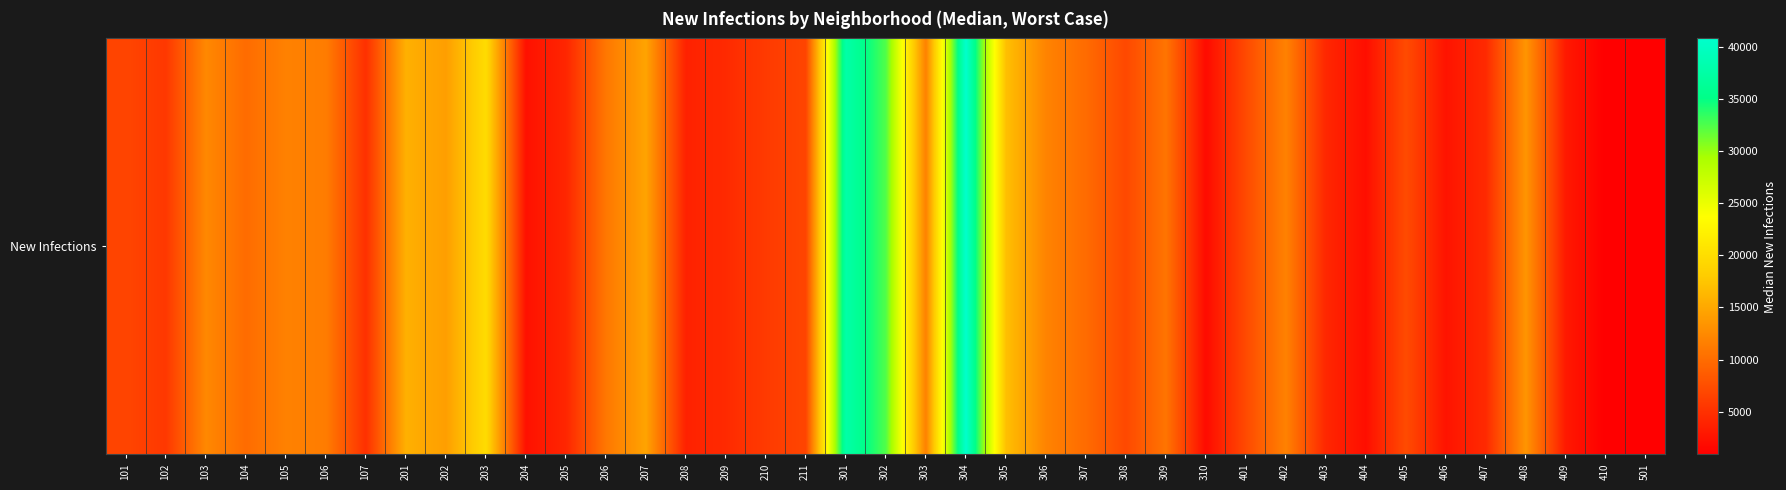

Rank the categories by value from lowest to highest.

410, 501, 310, 404, 204, 406, 409, 208, 205, 403, 209, 407, 107, 102, 210, 101, 211, 308, 401, 405, 307, 104, 309, 206, 106, 303, 105, 402, 306, 103, 408, 202, 207, 201, 305, 203, 302, 301, 304